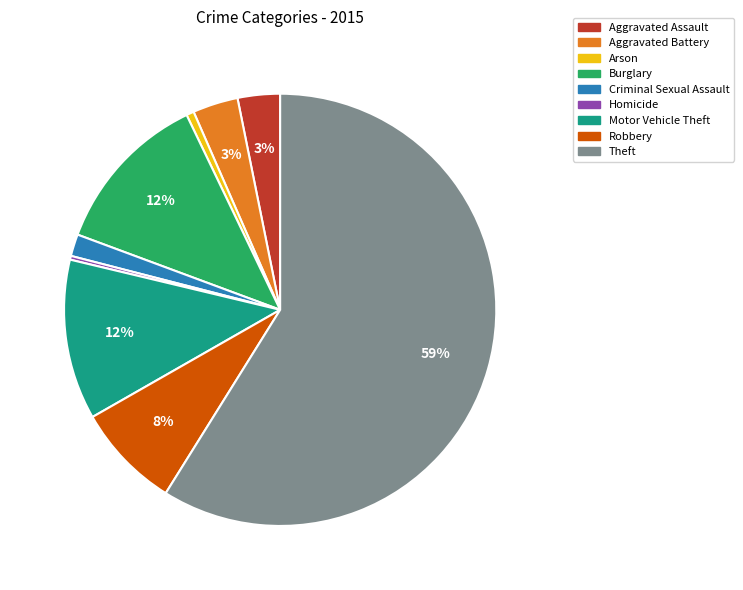

Is there a majority slice in this chart?

Yes